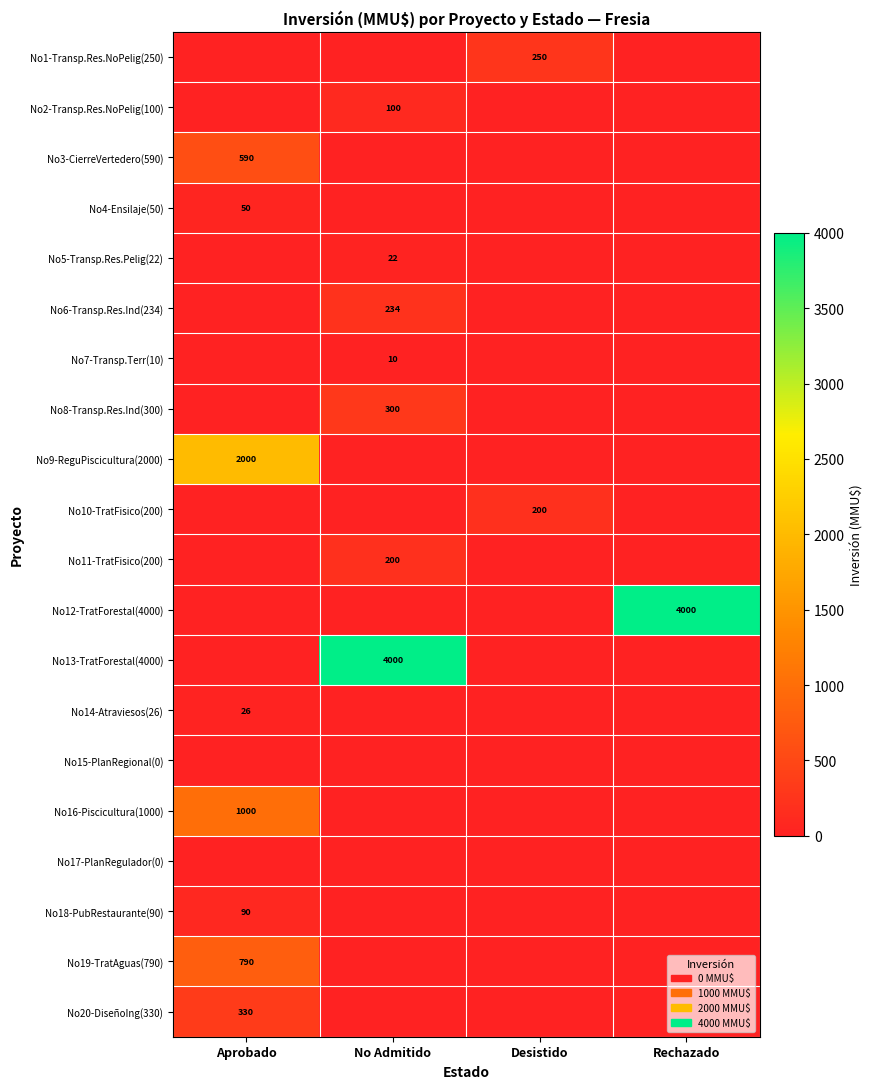

Between No Admitido and Desistido, which is larger?

Desistido